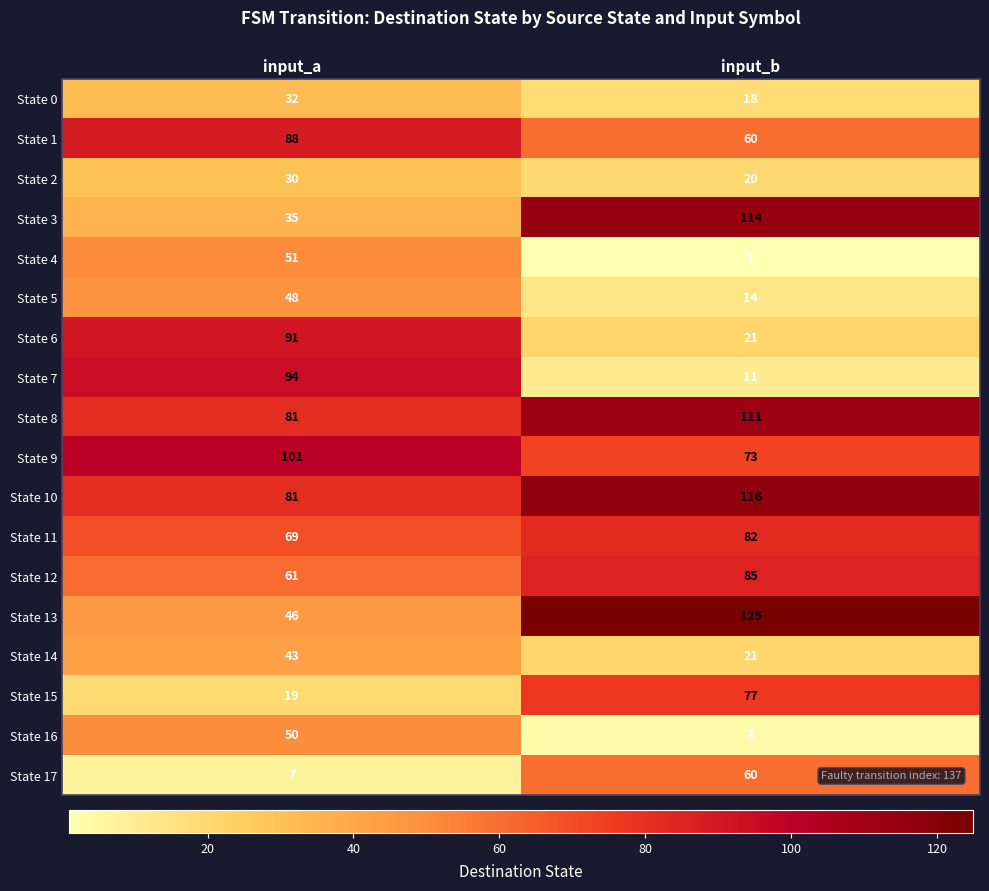

List the series in order of their peak value, highest first.

State 13, State 10, State 3, State 8, State 9, State 7, State 6, State 1, State 12, State 11, State 15, State 17, State 4, State 16, State 5, State 14, State 0, State 2